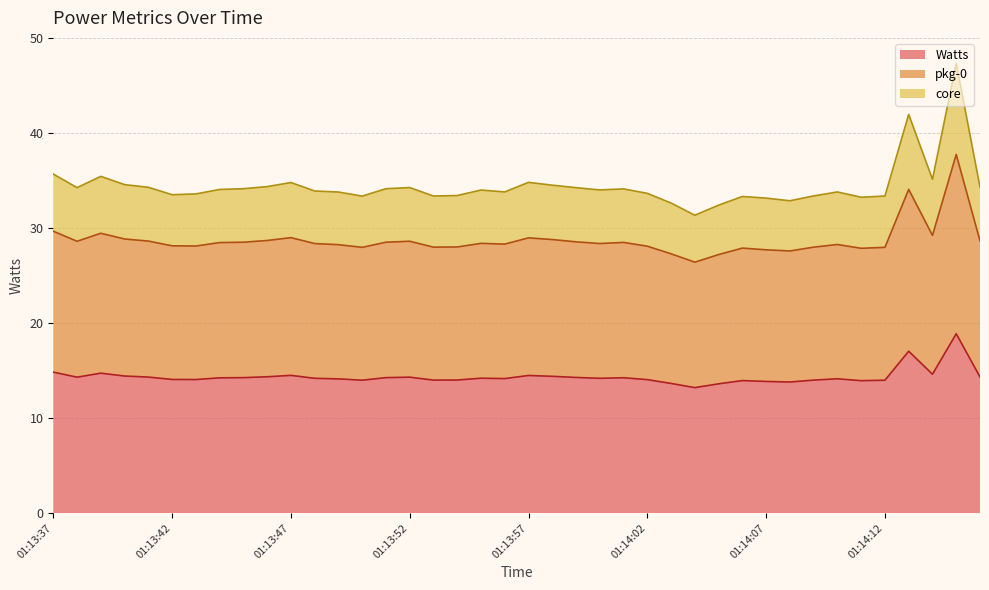

How many interior local peaks does the core series have?

10